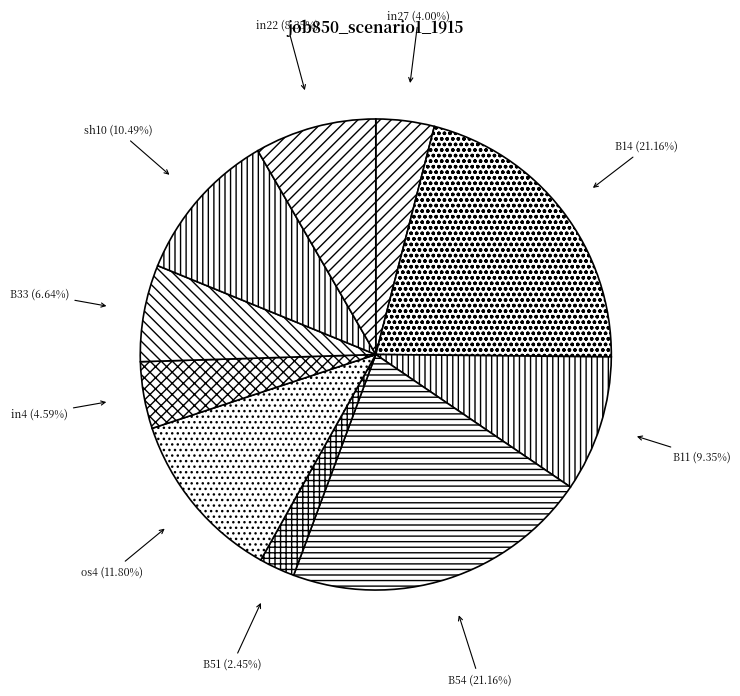

To the nearest percent, what percentage of the pie is os4?

12%